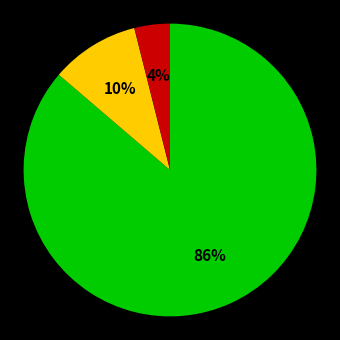

To the nearest percent, what is the difference between the largest and smallest slice percentages?

82%